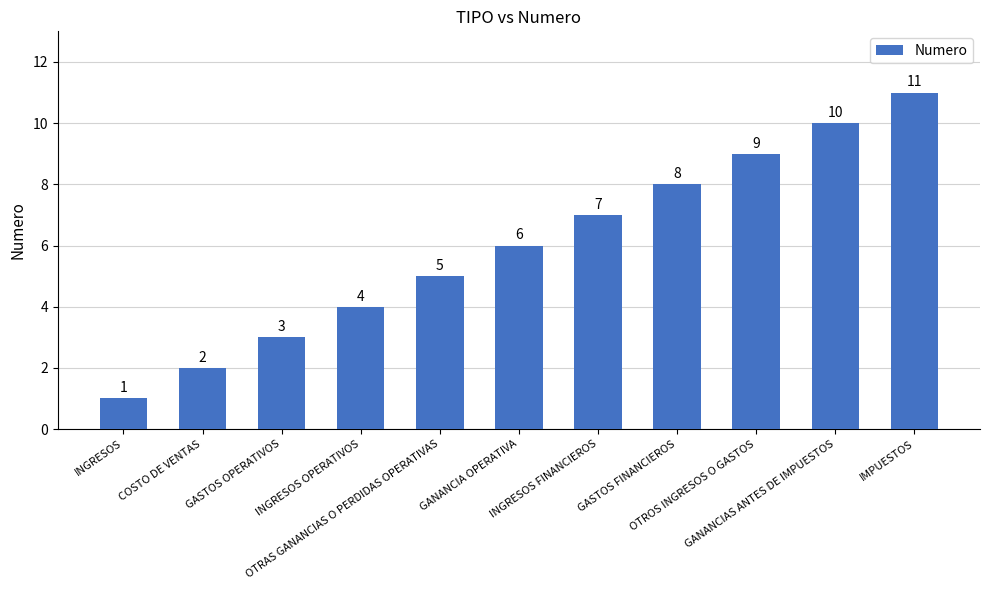

Approximately how many times larger is the value at GASTOS OPERATIVOS compared to OTROS INGRESOS O GASTOS?

0.3